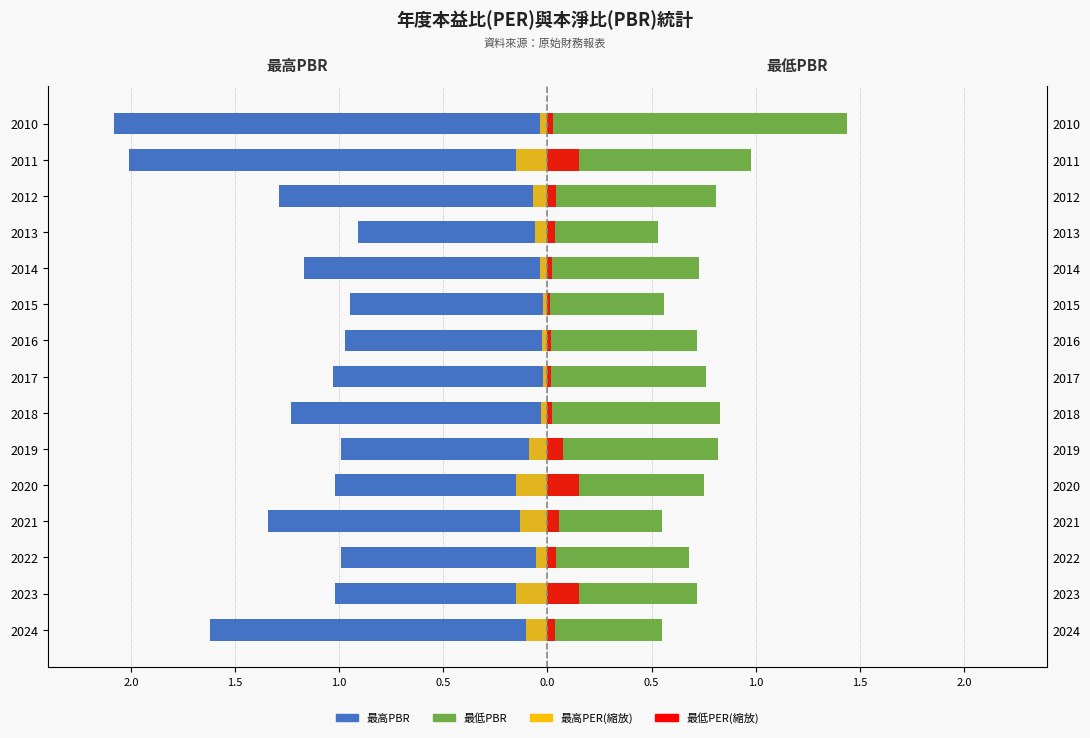

Which series has the largest range (max minus min)?

最高PBR